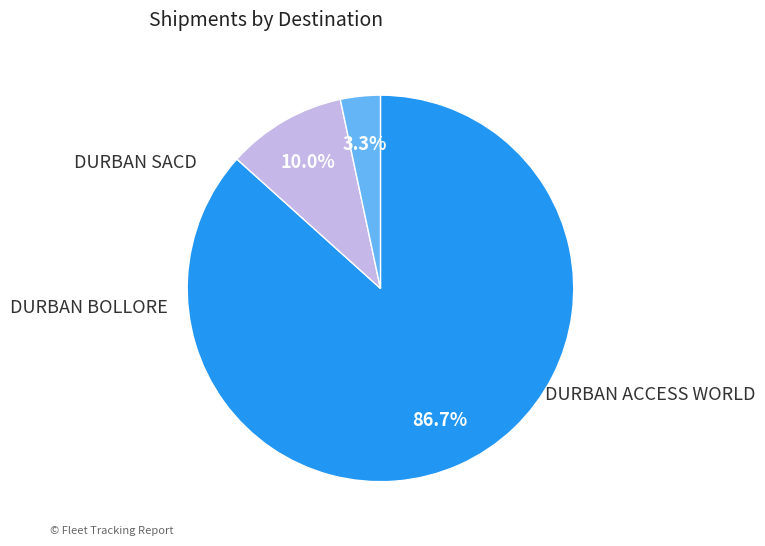

What is the smallest slice in the pie chart?

DURBAN BOLLORE